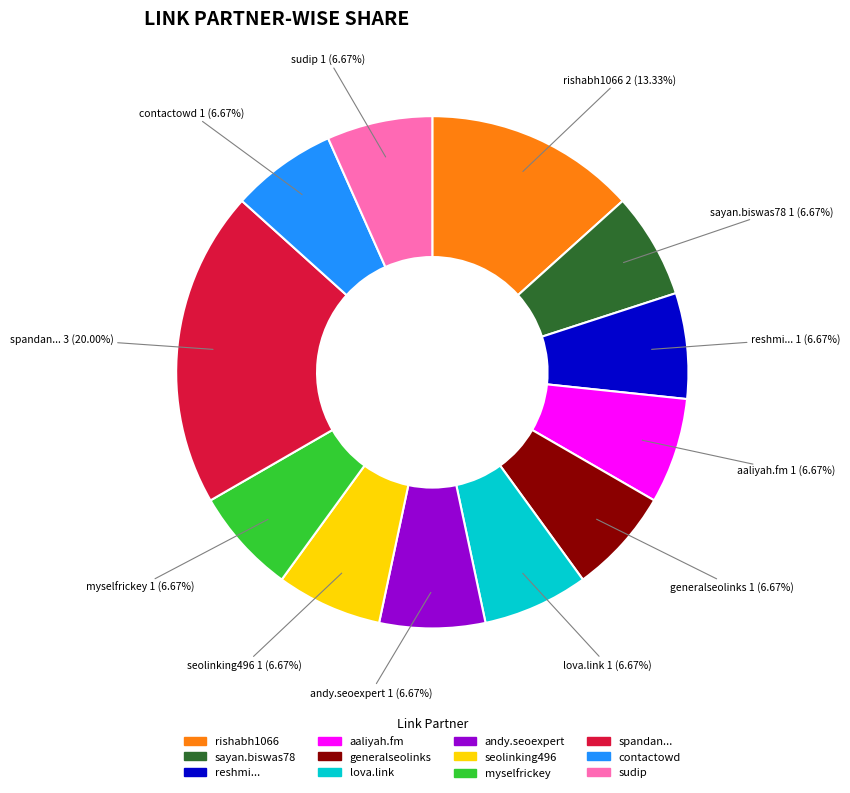

Count the number of slices in the pie.

12